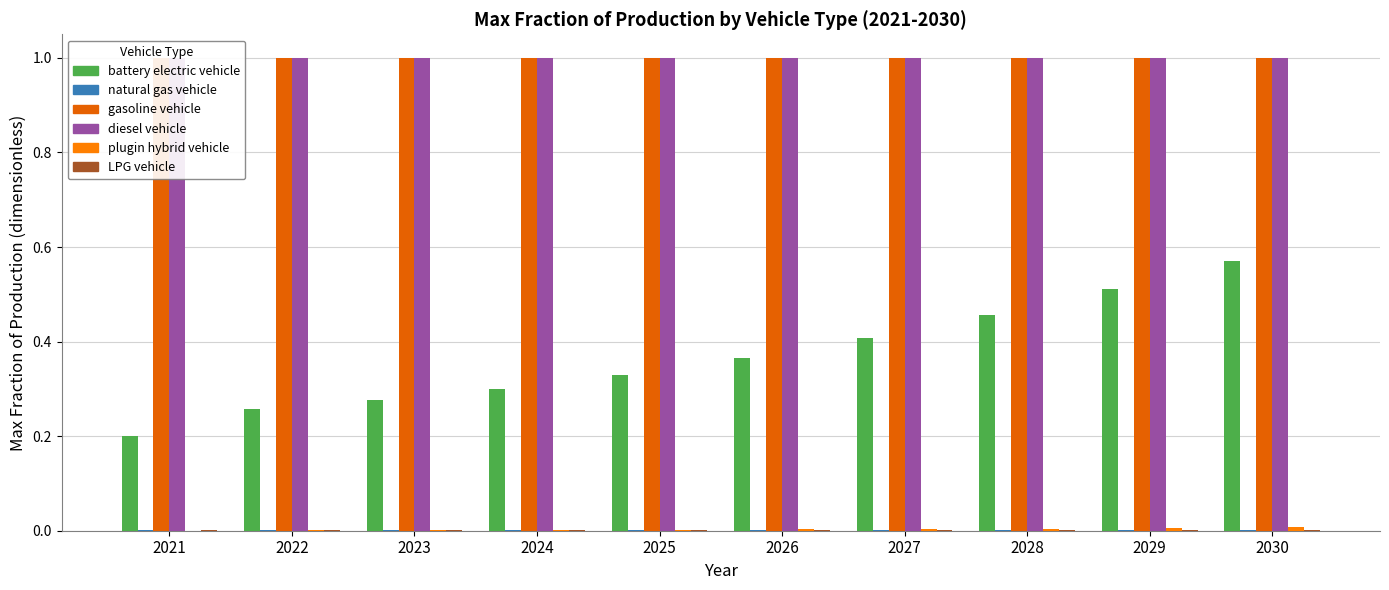

What is the value of the diesel vehicle bar at the 3rd from the left?

1.0